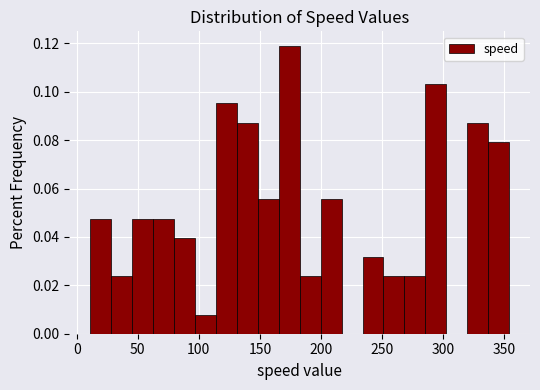

Around what value on the x-axis is the tallest bar? Give the approximate position of its centre, as read against the axis.

175